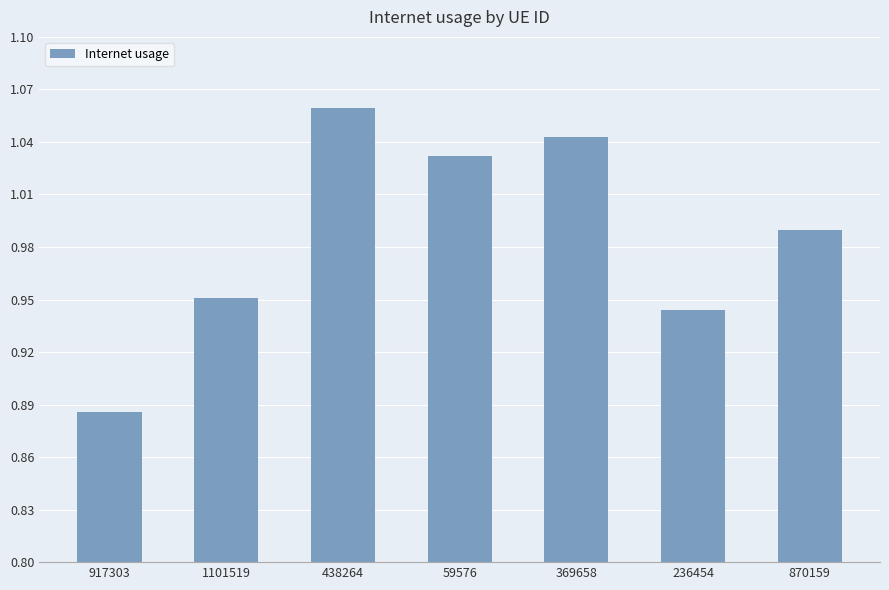

The value at 59576 is 0.7. True or false?

False